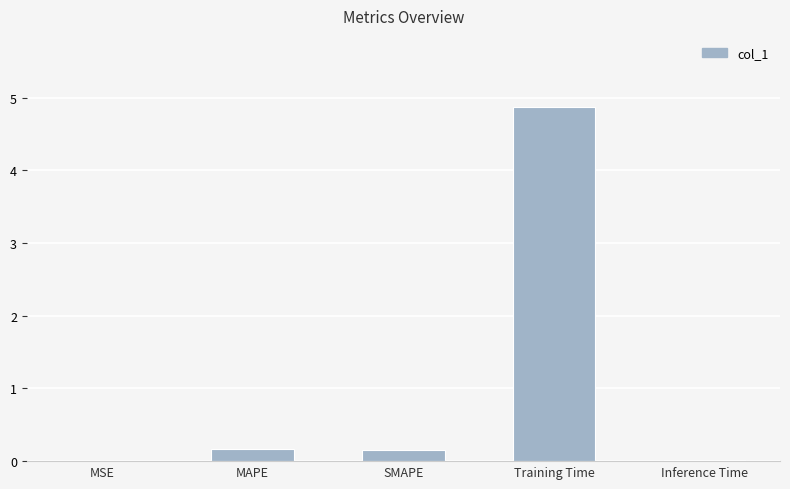

Which label corresponds to the largest value in the chart?

Training Time